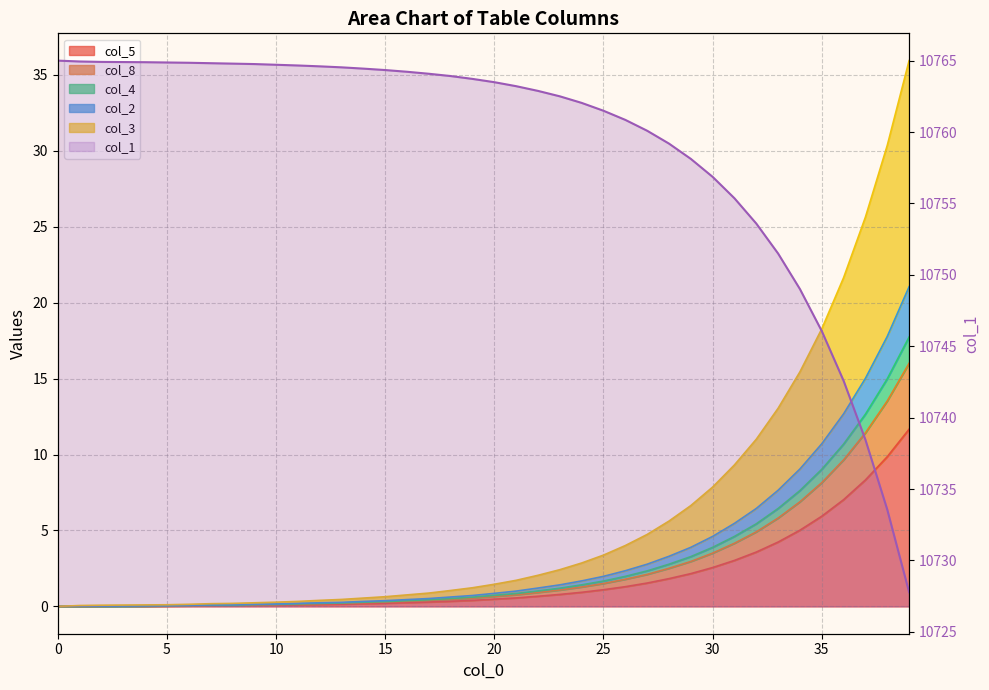

At which label is the value closest to 10746?

35